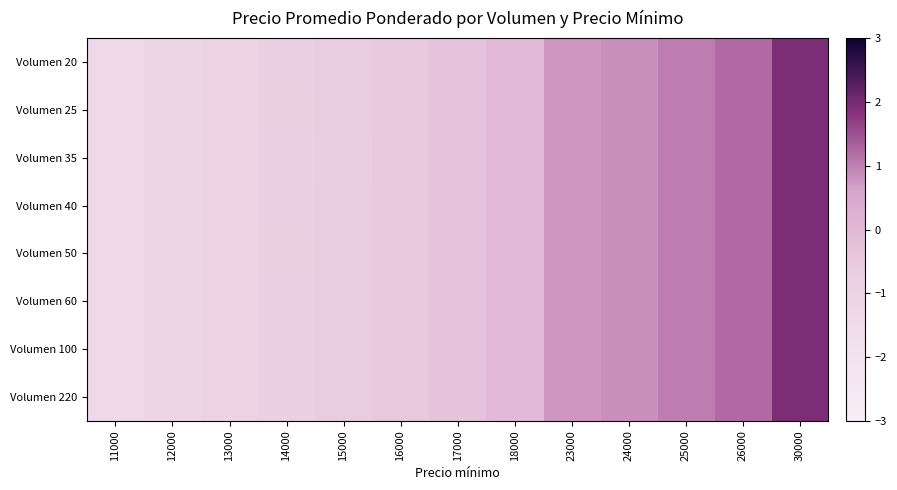

Rank the series by their maximum value, from lowest to highest.

Volumen 20, Volumen 25, Volumen 35, Volumen 40, Volumen 50, Volumen 60, Volumen 100, Volumen 220